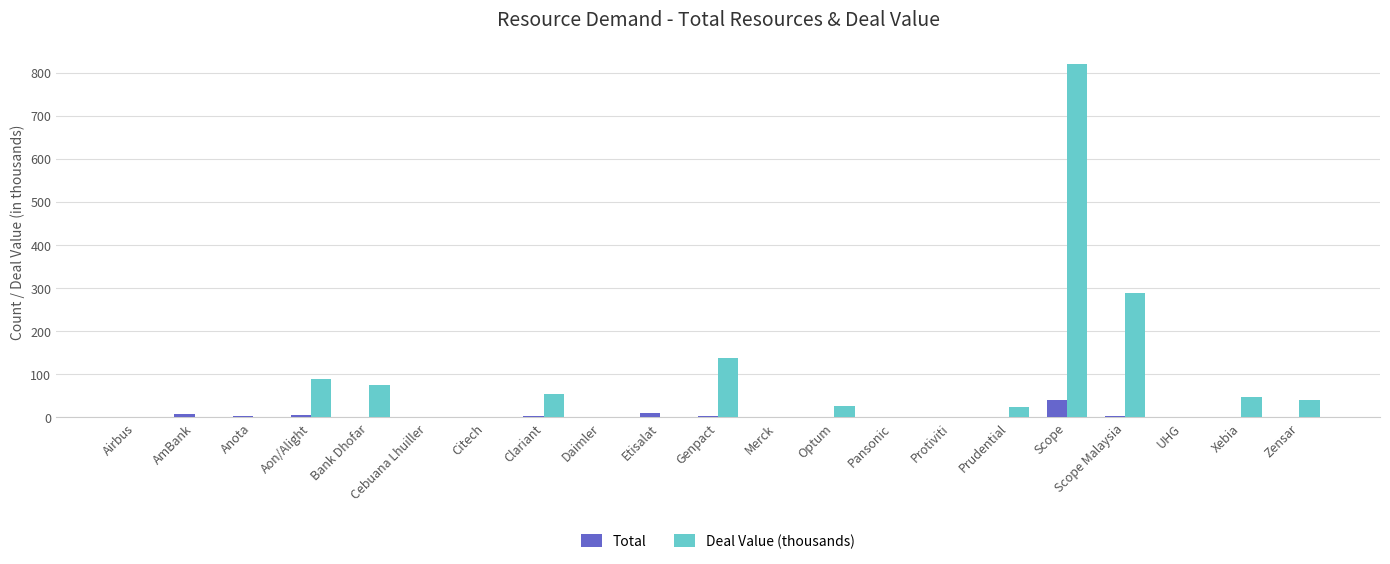

What is the spread (max minus min) of values at Scope?

780.0